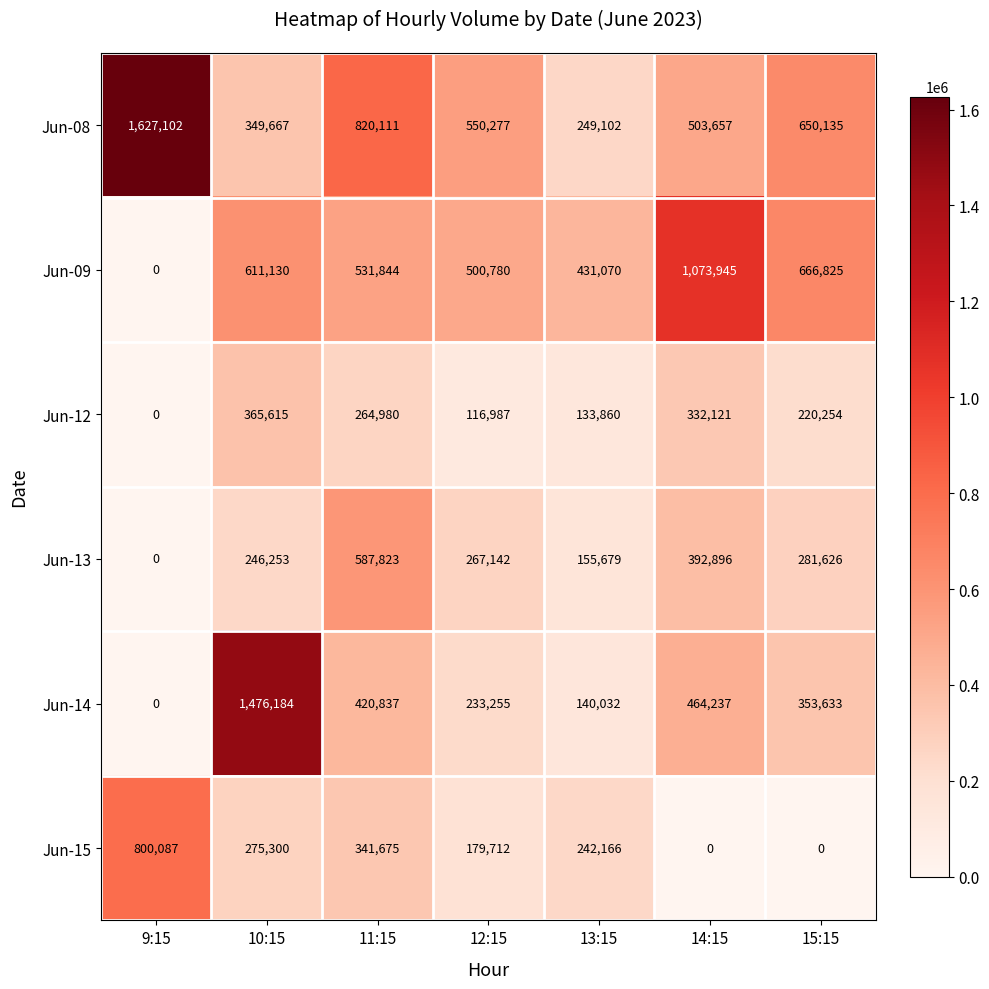

Which series has the widest spread of values?

Jun-14